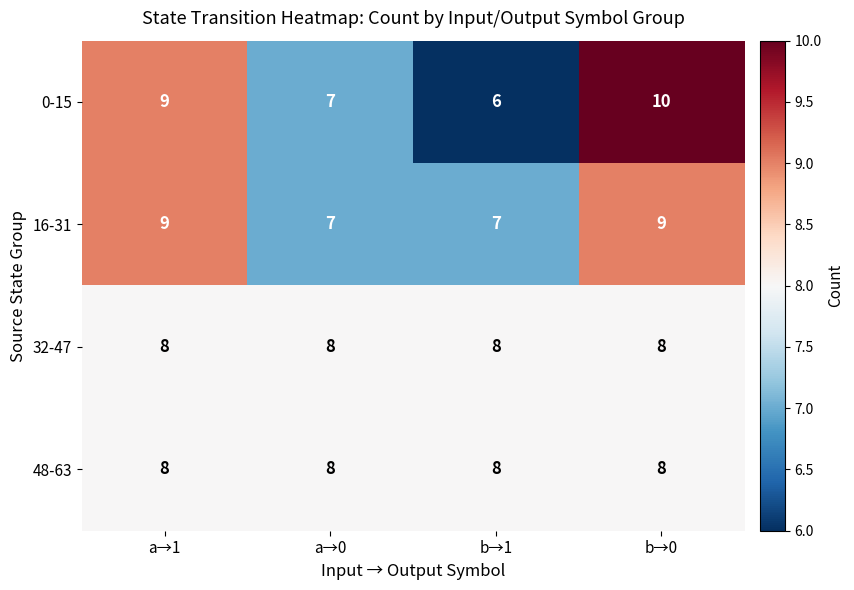

Which label corresponds to the smallest value in the chart?

b→1